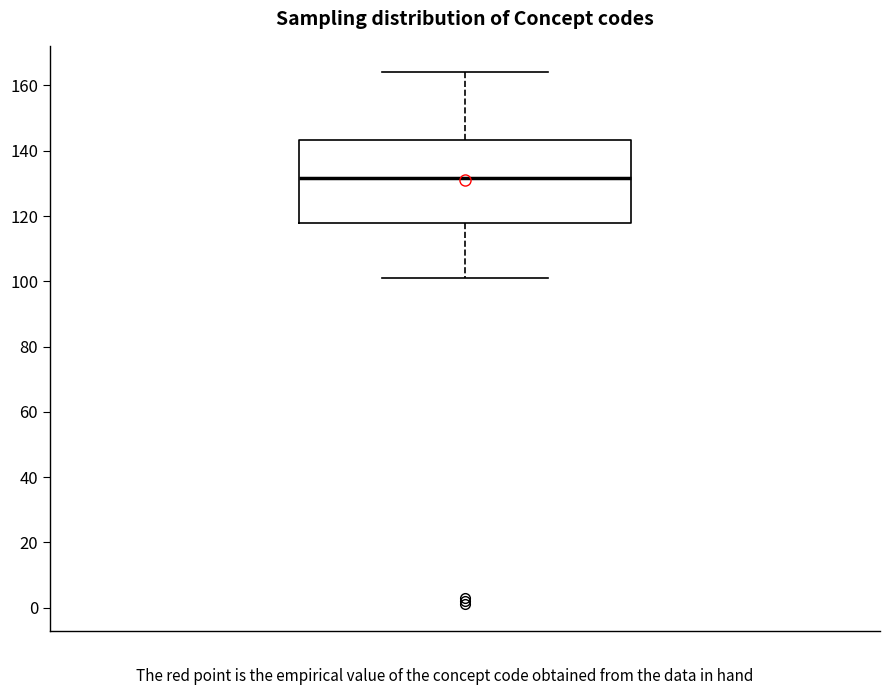

Where does the upper whisker of the box end on the y-axis? The values are not printed on the chart, so give them approximately, as read against the axis.

164